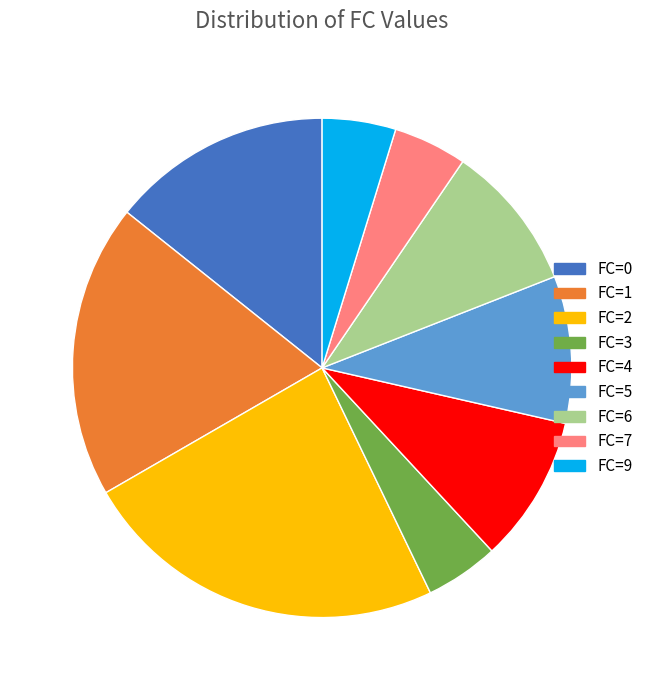

Approximately how many times larger is the value at FC=1 compared to FC=3?

4.0